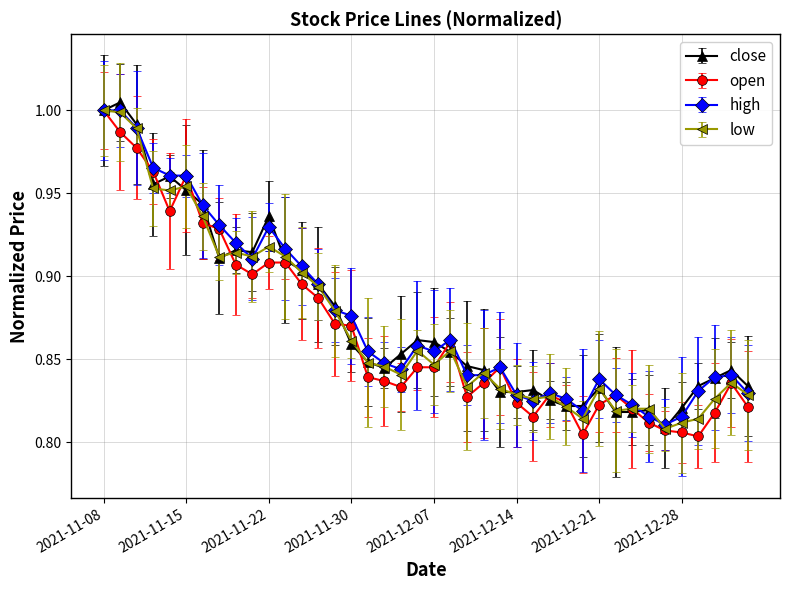

True or false: close has more than 0 interior local peaks.

True